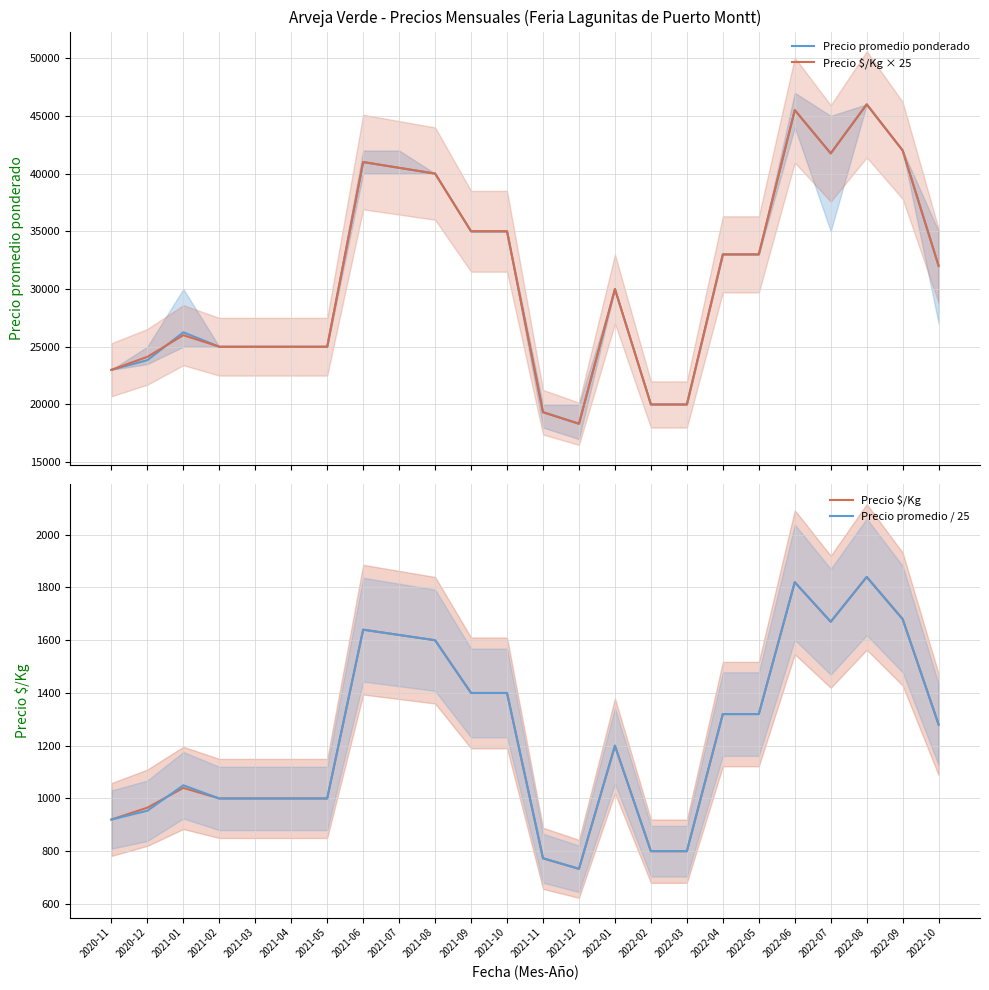

What is the value of the Precio $/Kg point at the 9th from the left?

1620.0